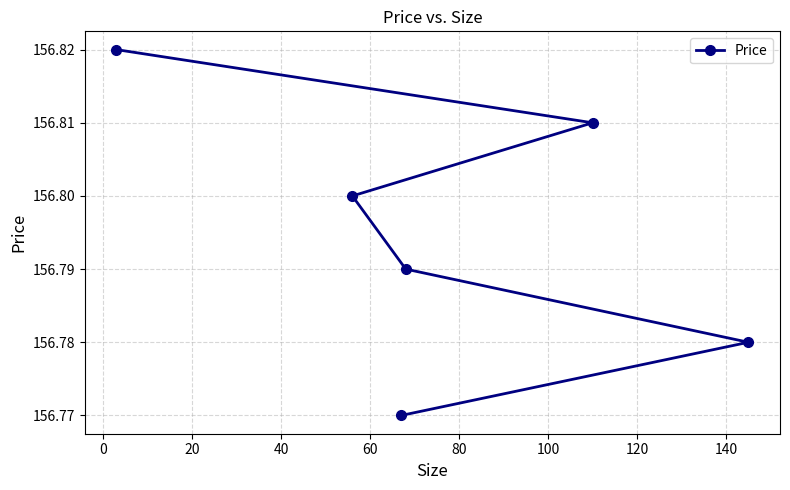

What is the maximum value shown in the chart?

156.8